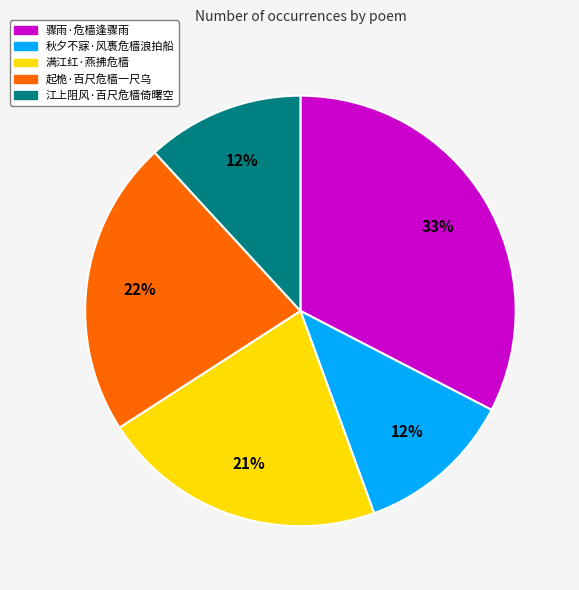

Which has a higher value, 满江红·燕拂危樯 or 起桅·百尺危樯一尺乌?

起桅·百尺危樯一尺乌